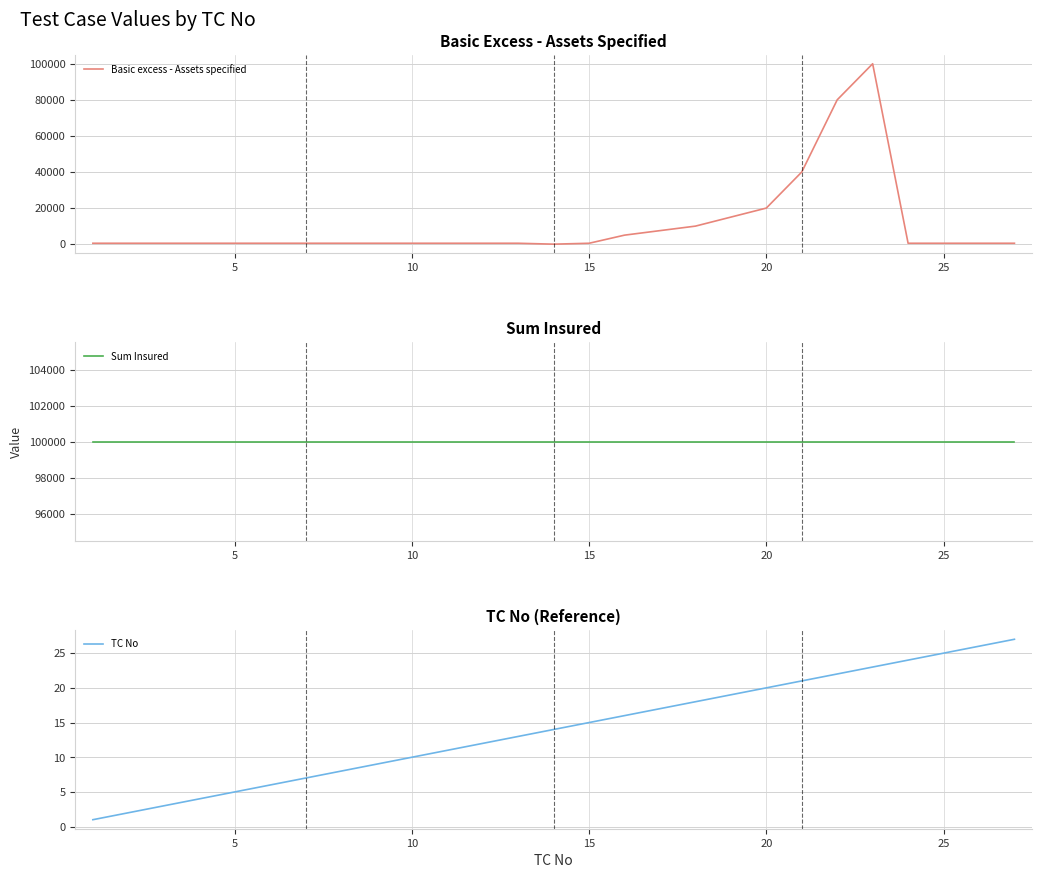

At which label does Basic excess - Assets specified first exceed 500?

15